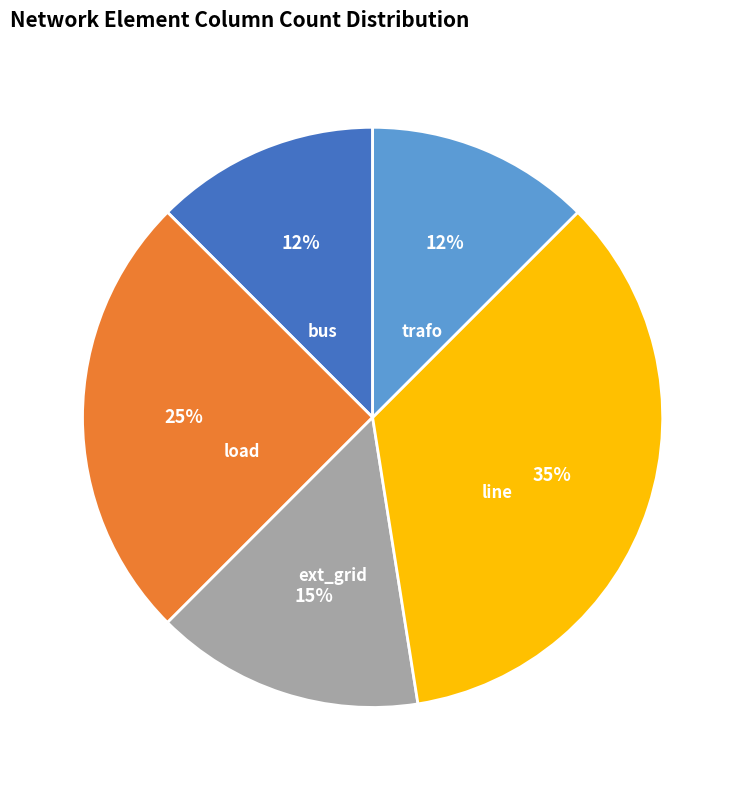

To the nearest percent, what is the combined percentage of load and ext_grid?

40%